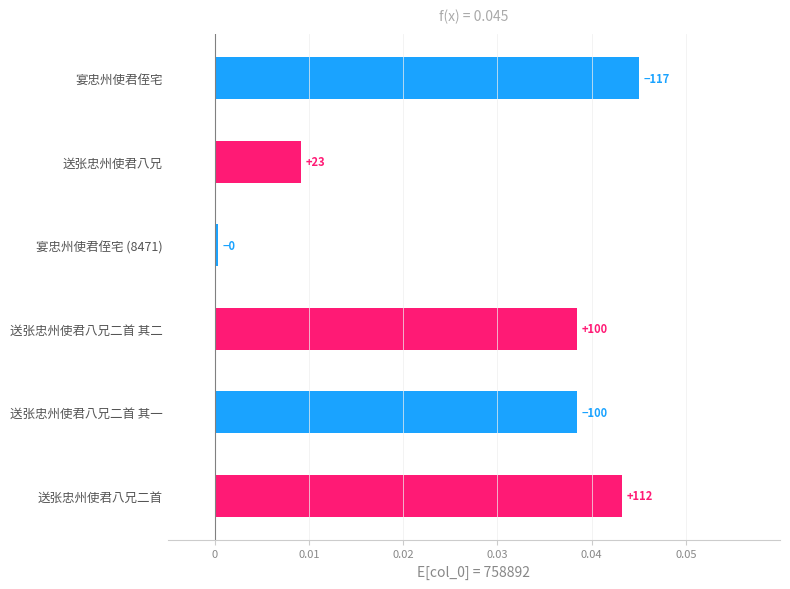

How many bars are there in total?

6